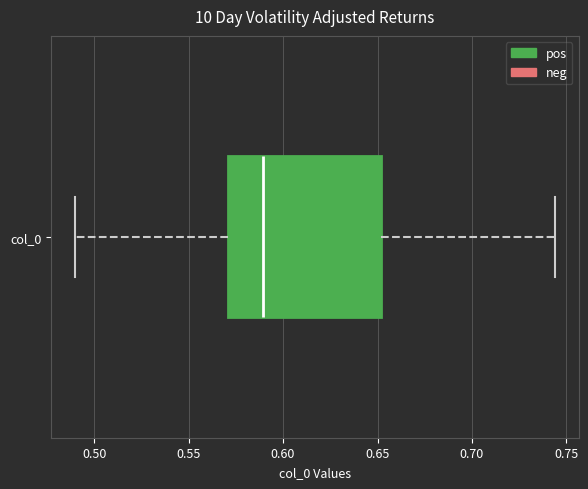

Transcribe this box plot: give where the median line is, the range the box spans, and where the two whiskers end, as read against the x-axis. The values are not printed on the chart, so give them approximately, as read against the axis.

median 0.590, box 0.570 to 0.650, whiskers 0.490 to 0.745